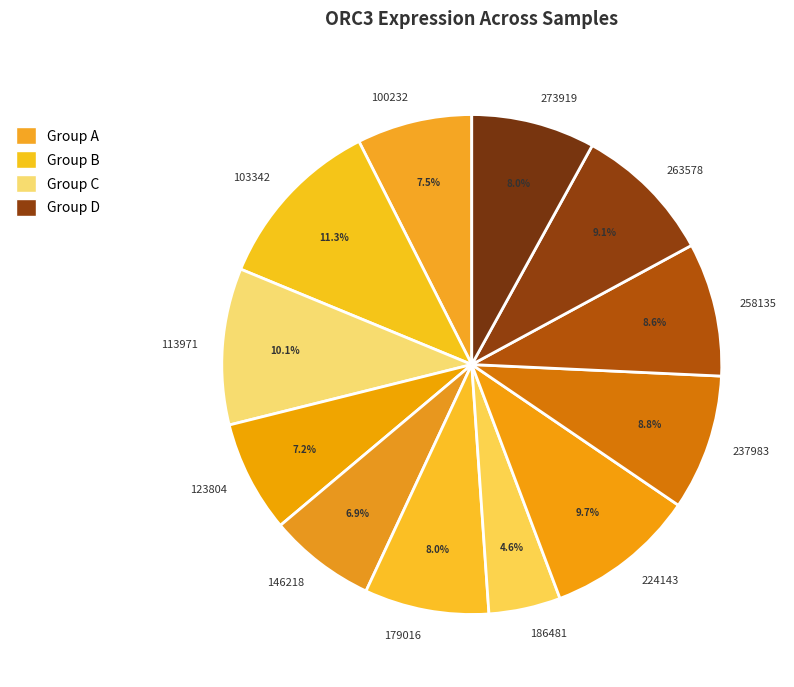

What is the ratio of the value at 146218 to the value at 263578?

0.8